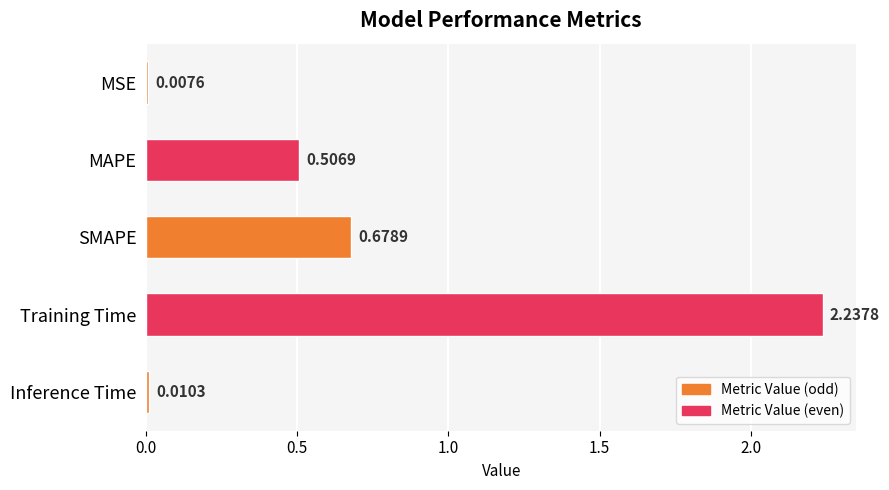

What is the change in value from MAPE to Inference Time?

-0.5